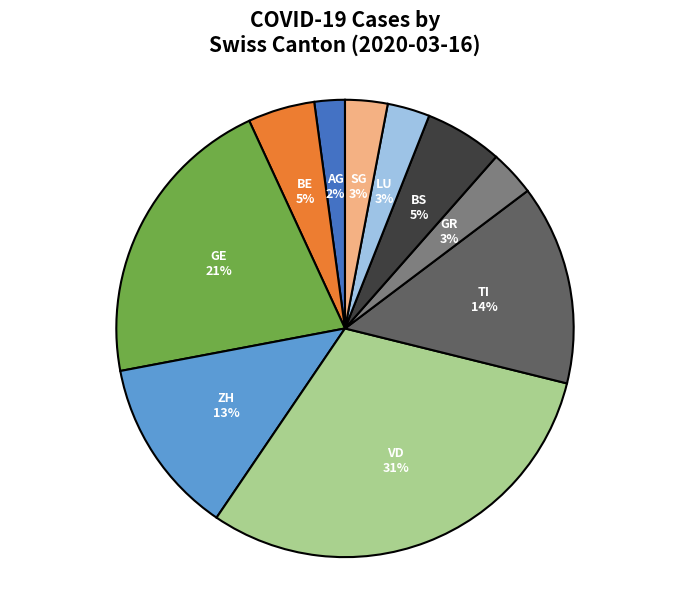

Which slice is the smallest?

AG